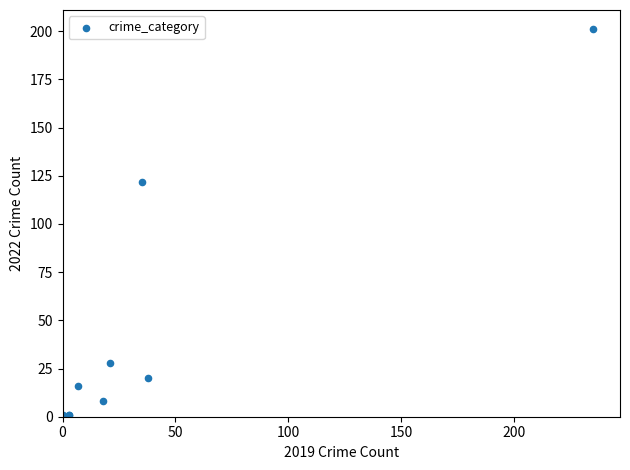

What Y value in the scatter plot is closest to 101?

122